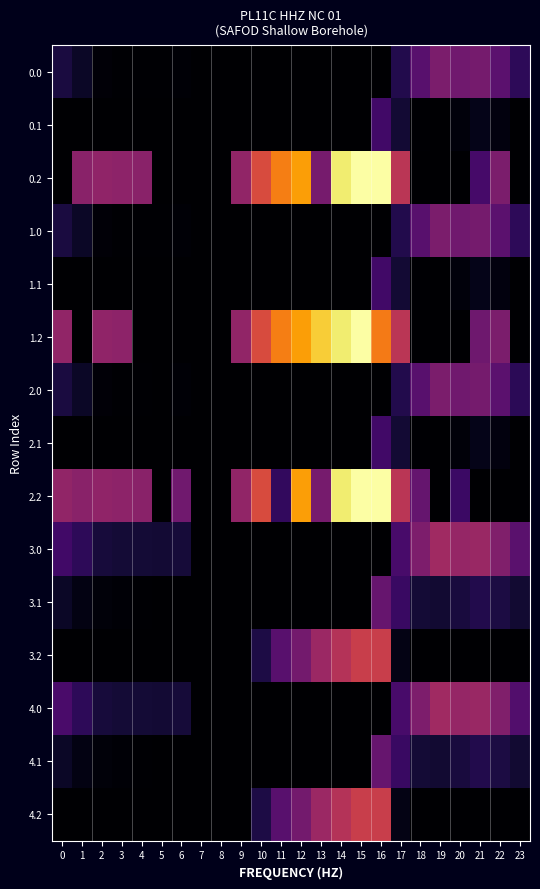

Which has a higher value, 8 or 14?

8